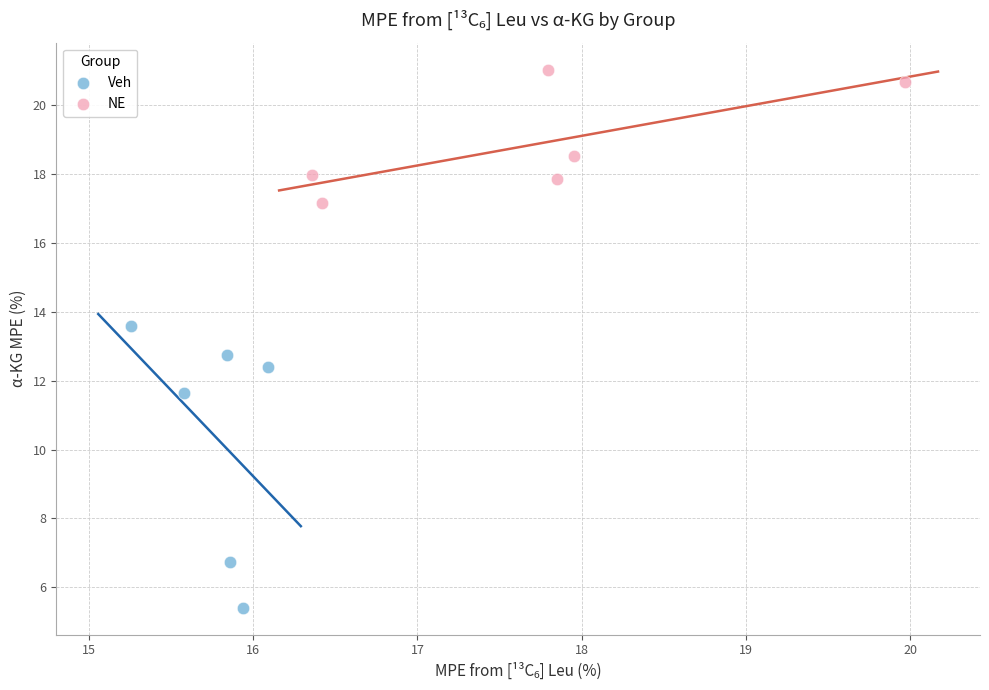

Which series contains the highest Y value?

NE